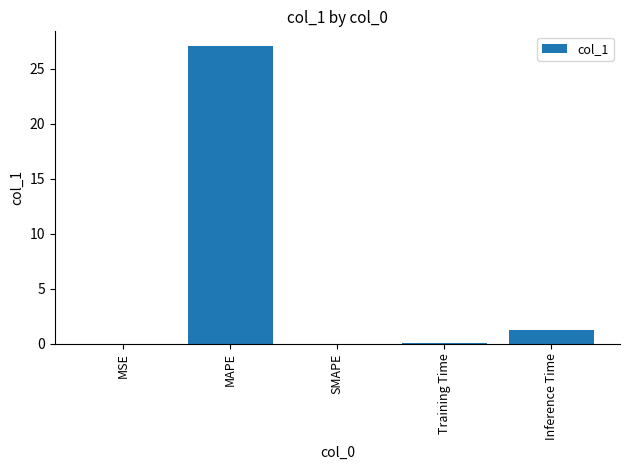

How many data points does each series have?

5